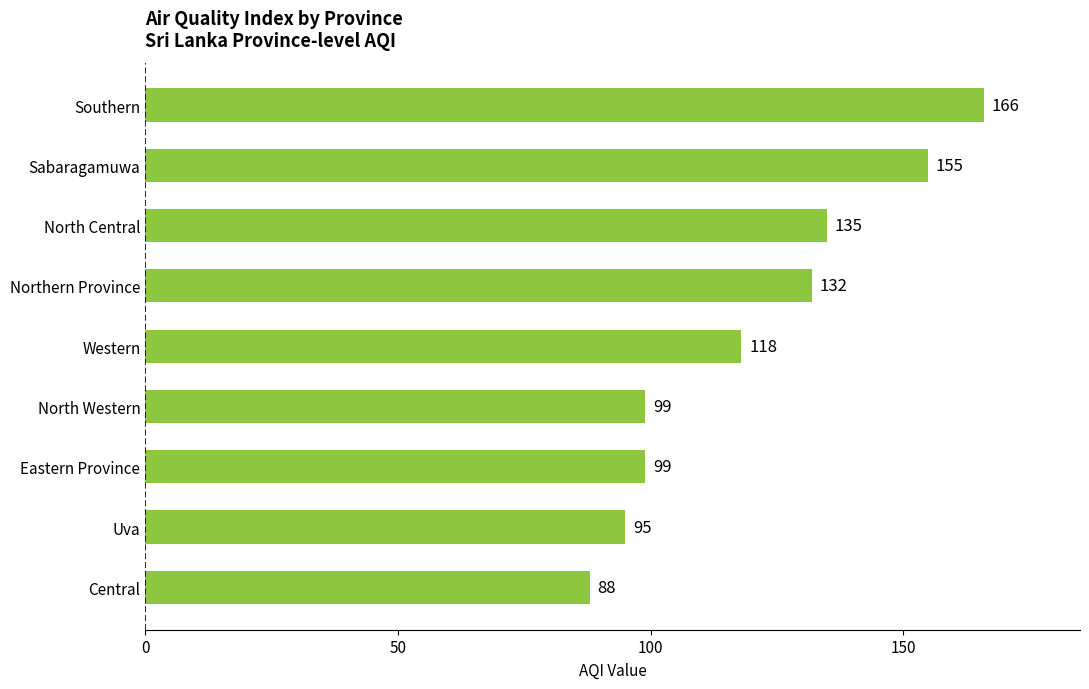

What is the difference between the second highest and minimum values?

67